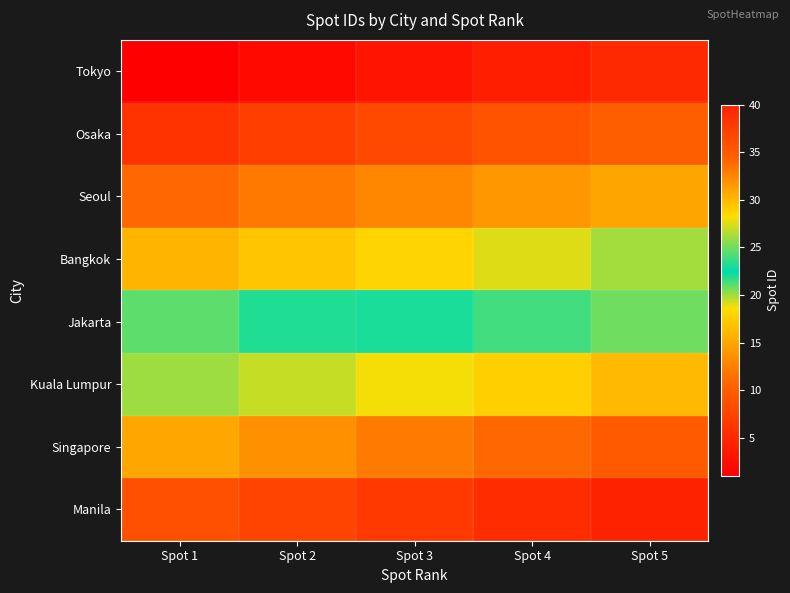

What is the maximum value shown in the chart?

40